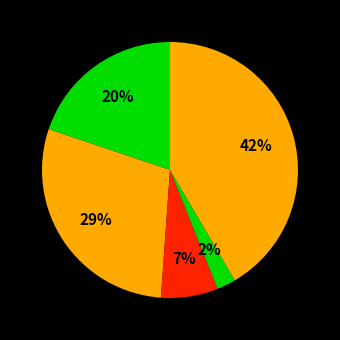

How many segments does this pie chart have?

5